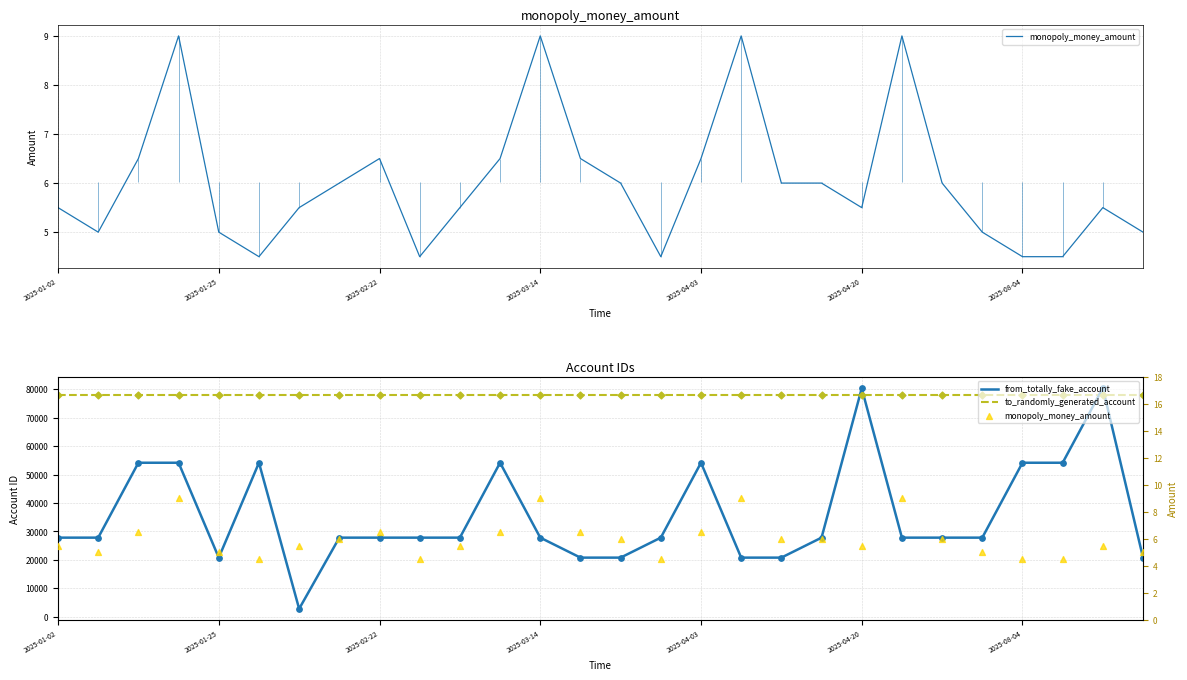

Which series has the widest spread of Y values?

from_totally_fake_account